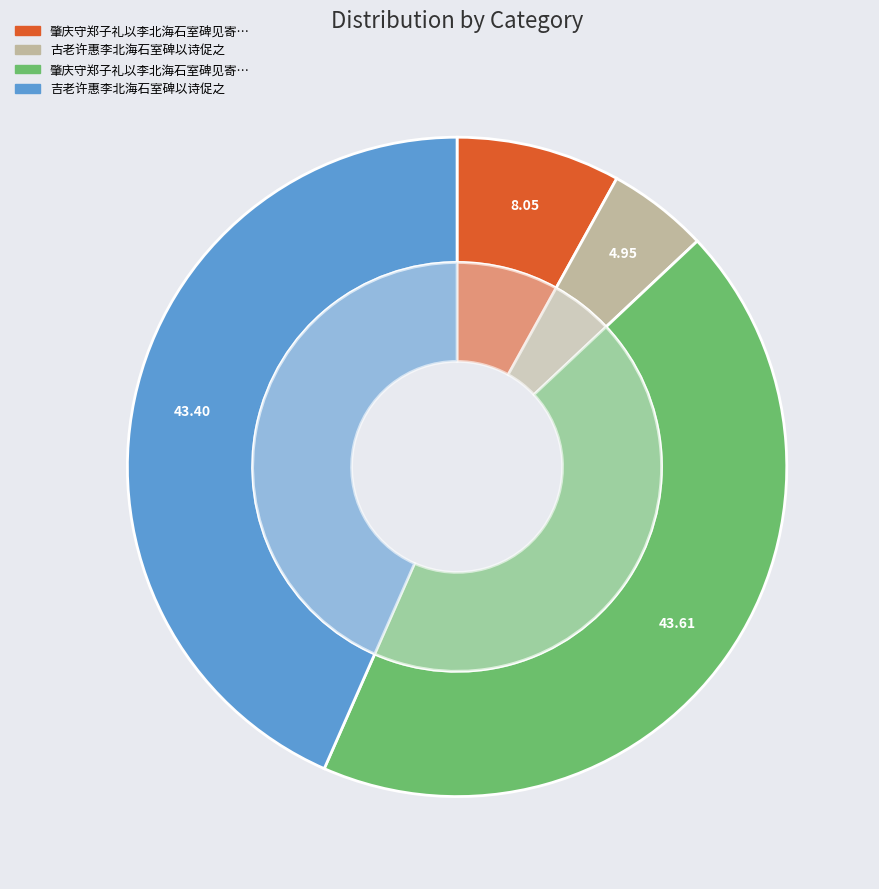

Combined, what portion of the pie is 肇庆守郑子礼以李北海石室碑见寄辄次山谷老人韵为谢 and 吉老许惠李北海石室碑以诗促之?

87.0%